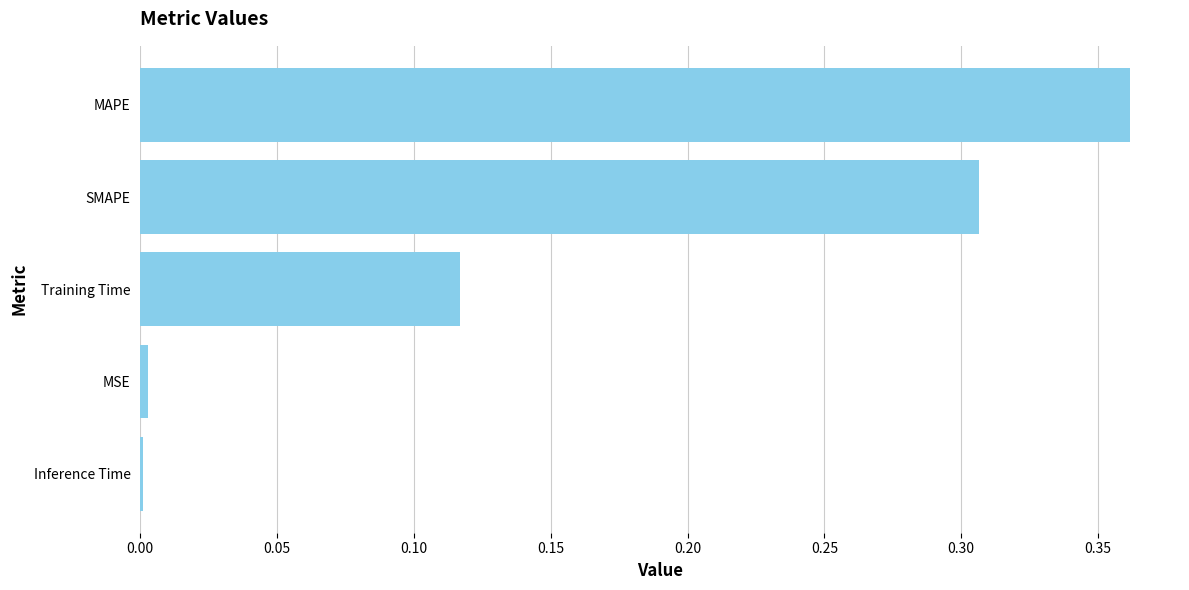

True or false: the data shows 0.2 at Training Time.

False